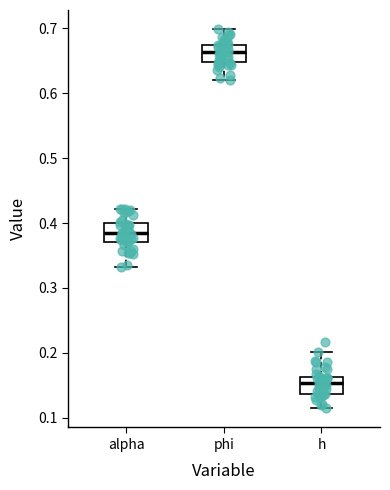

Where is the upper edge of the box for alpha on the y-axis? The values are not printed on the chart, so give them approximately, as read against the axis.

0.40